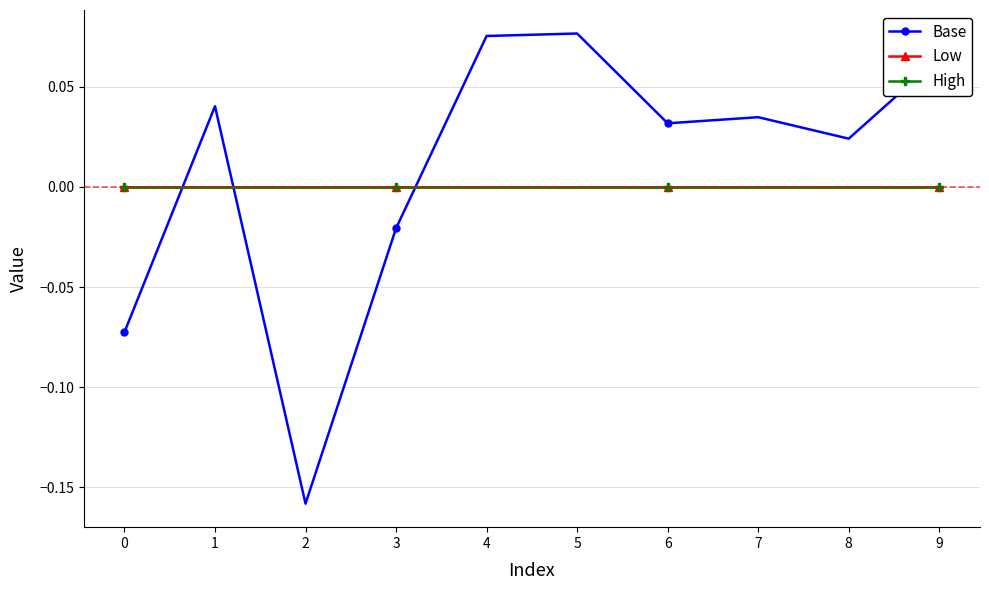

True or false: Low has more than 2 interior local peaks.

False